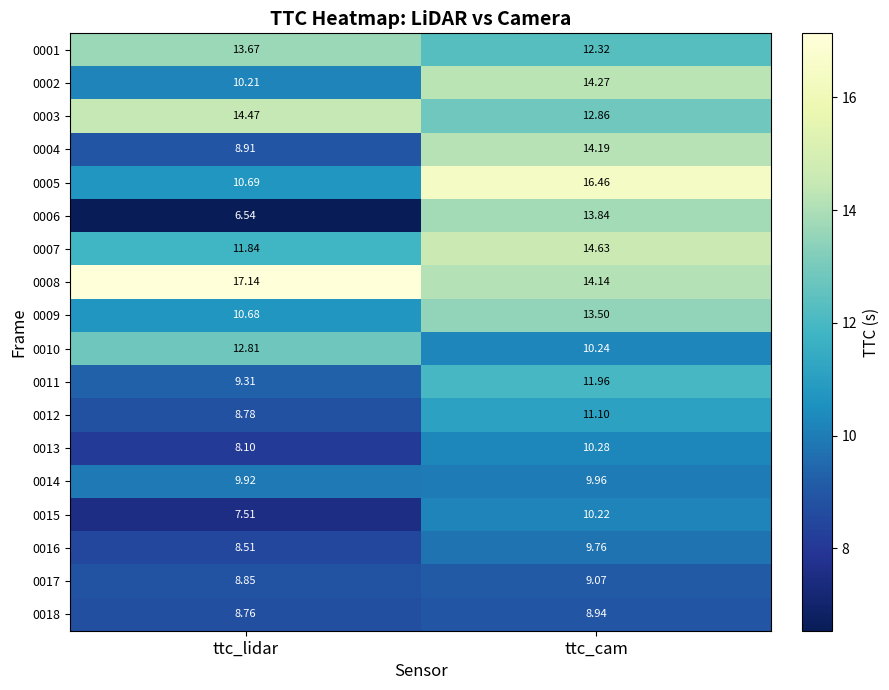

Rank the categories by 0012 value from highest to lowest.

ttc_cam, ttc_lidar